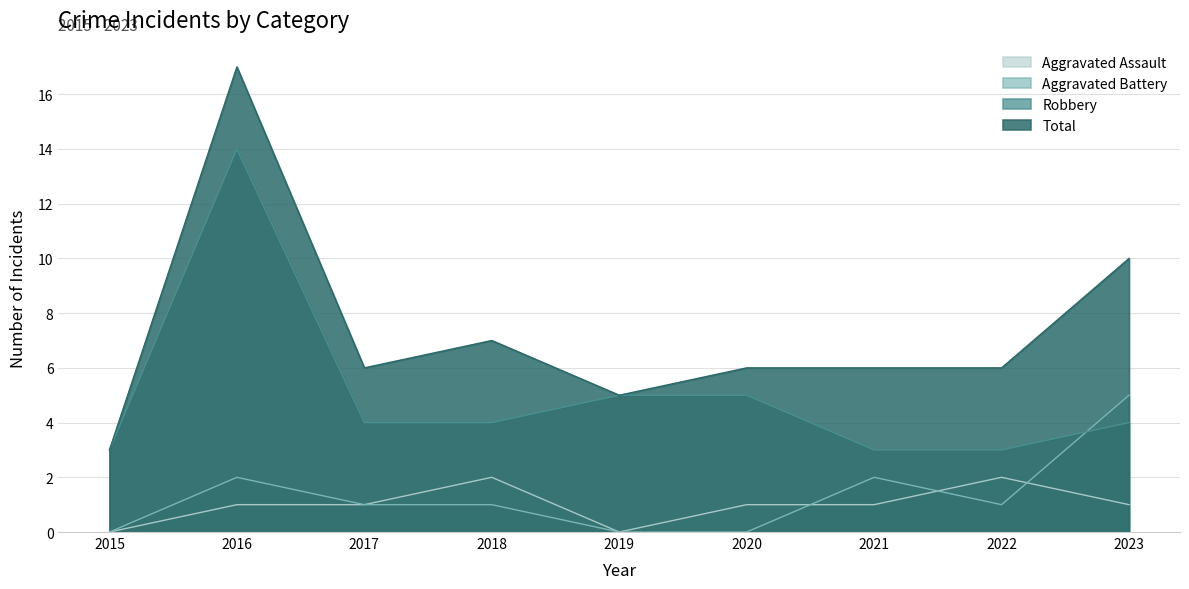

At which category does Aggravated Assault reach its first local valley?

2019